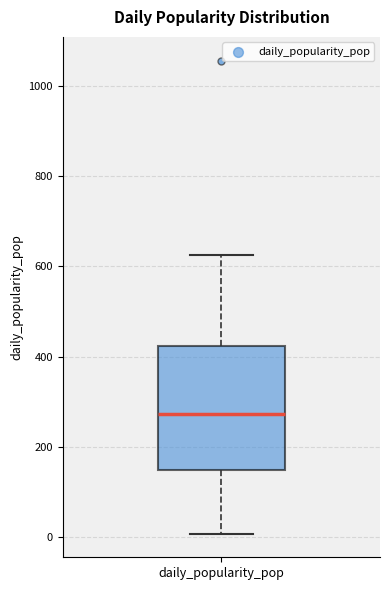

Where does the upper whisker of the box for daily_popularity_pop end on the y-axis? The values are not printed on the chart, so give them approximately, as read against the axis.

620